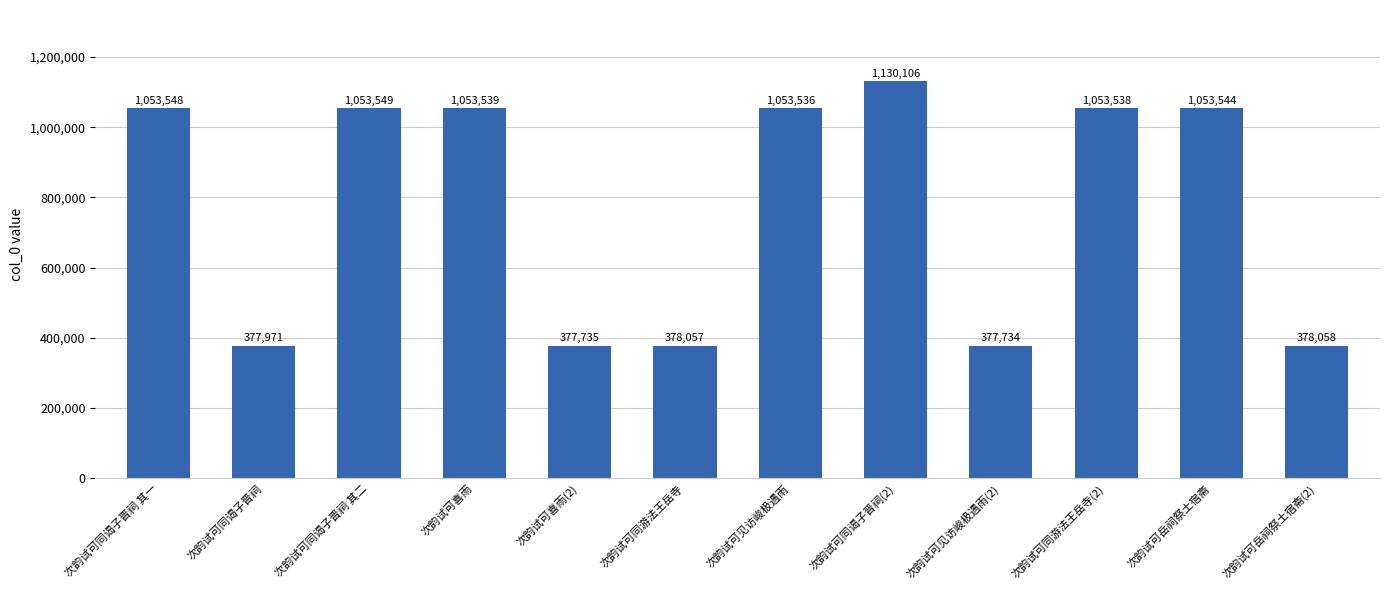

What is the value of the 2nd bar from the left?

377971